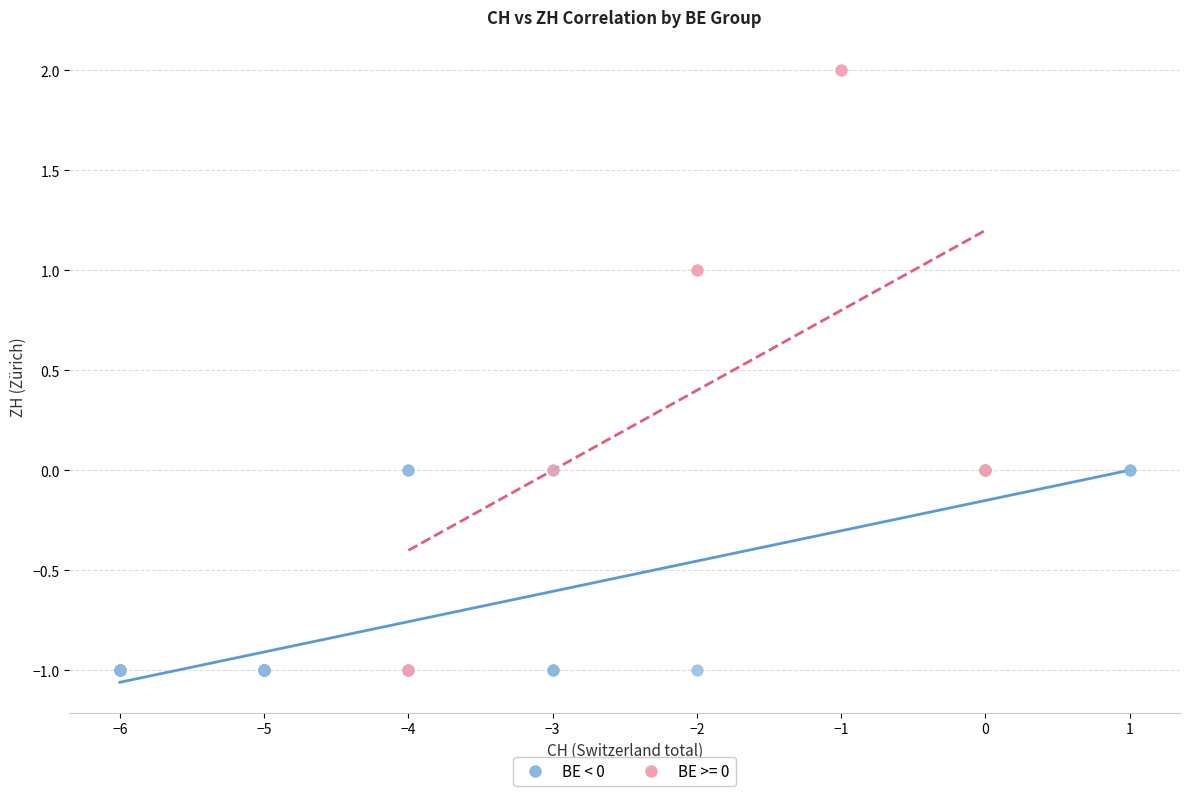

Which series reaches the maximum Y coordinate?

BE >= 0